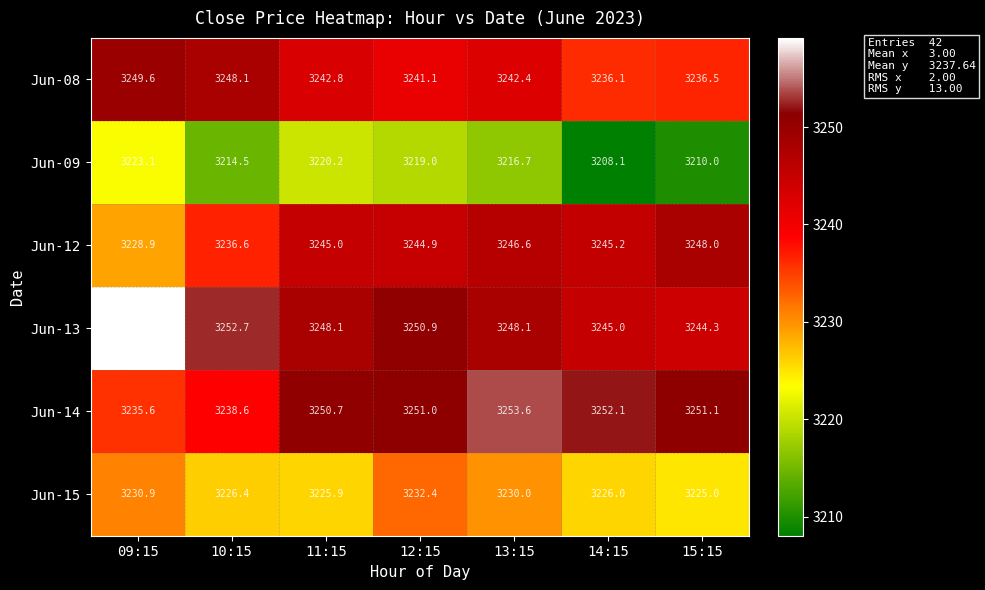

Between 11:15 and 15:15, which series saw the biggest shift?

Jun-09